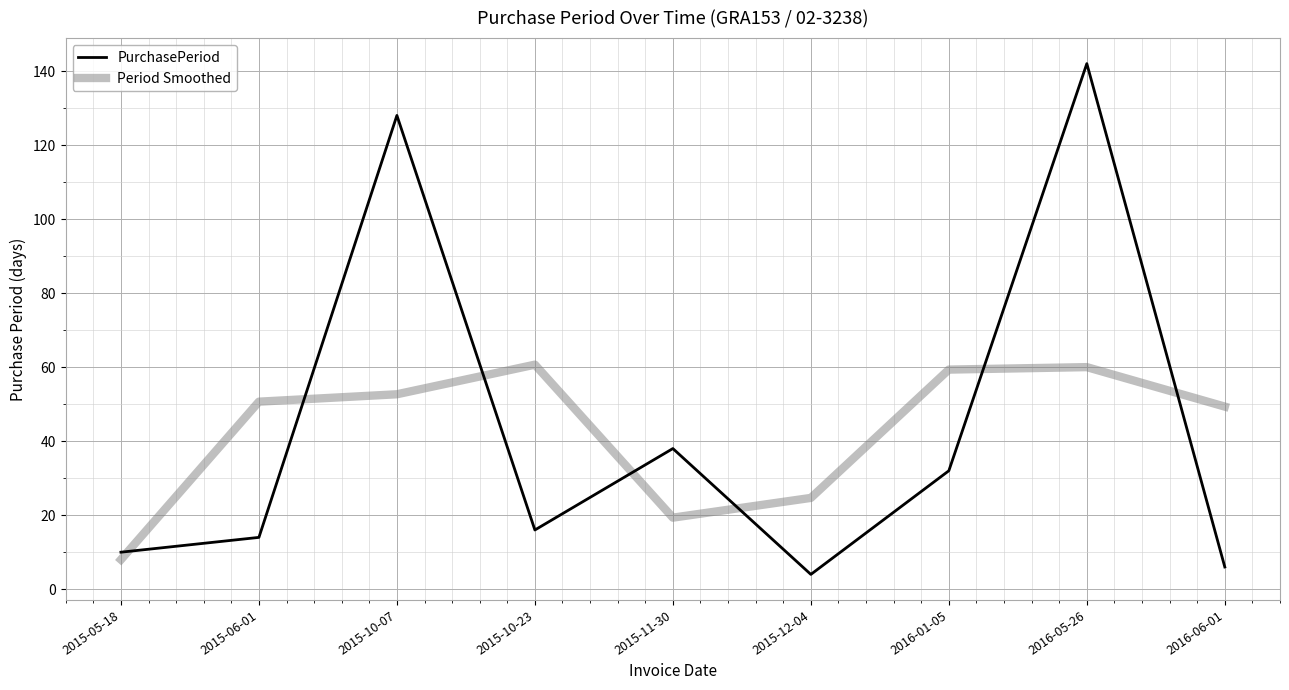

Reading left to right, what are all the values shown in this chart?

PurchasePeriod: 10.0	14.0	128.0	16.0	38.0	4.0	32.0	142.0	6.0
Period Smoothed: 8.0	50.7	52.7	60.7	19.3	24.7	59.3	60.0	49.3